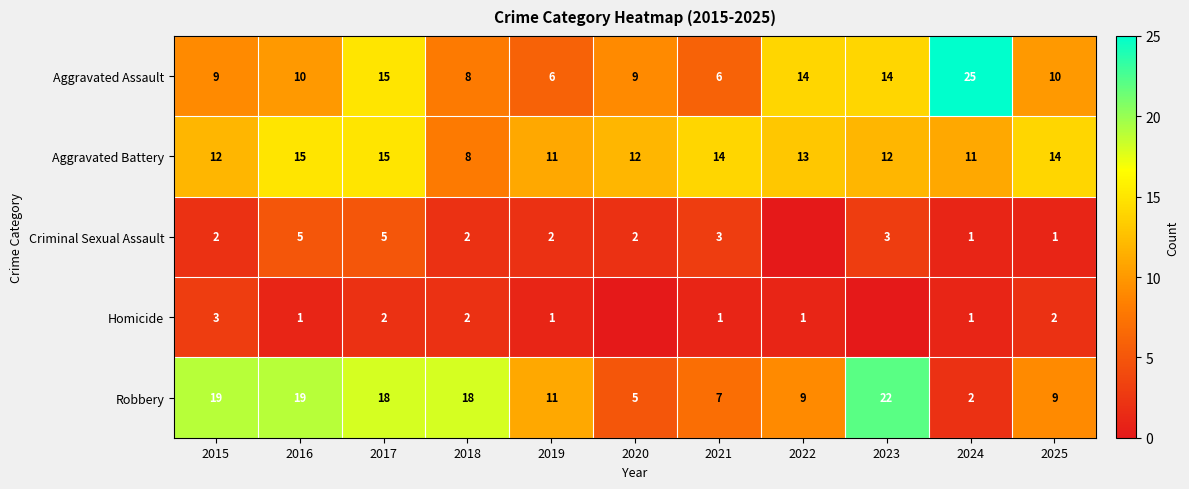

At 2025, list the series in order from smallest to largest.

Criminal Sexual Assault, Homicide, Robbery, Aggravated Assault, Aggravated Battery